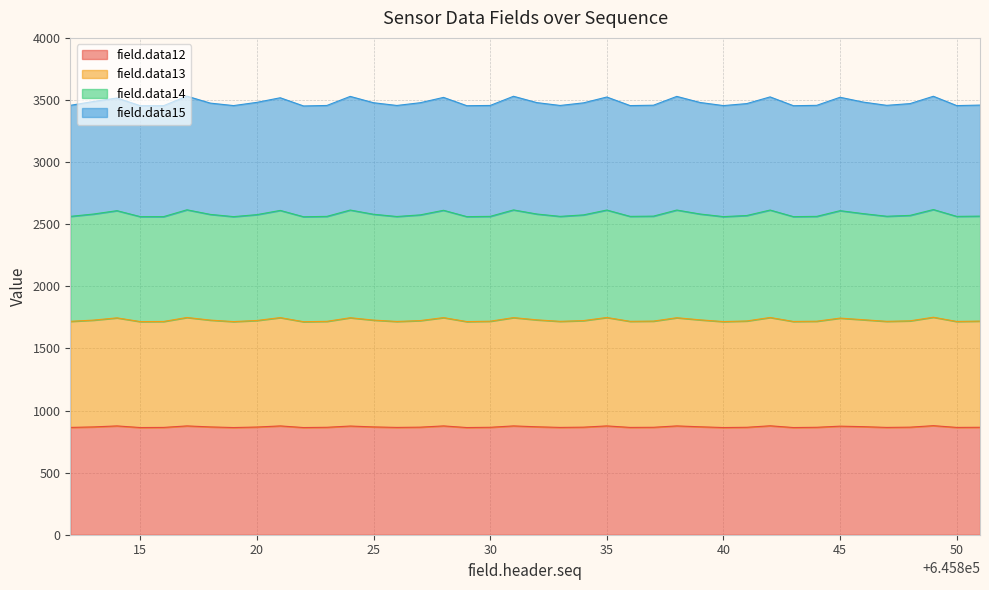

At which label does field.data13 reach its peak?

645849